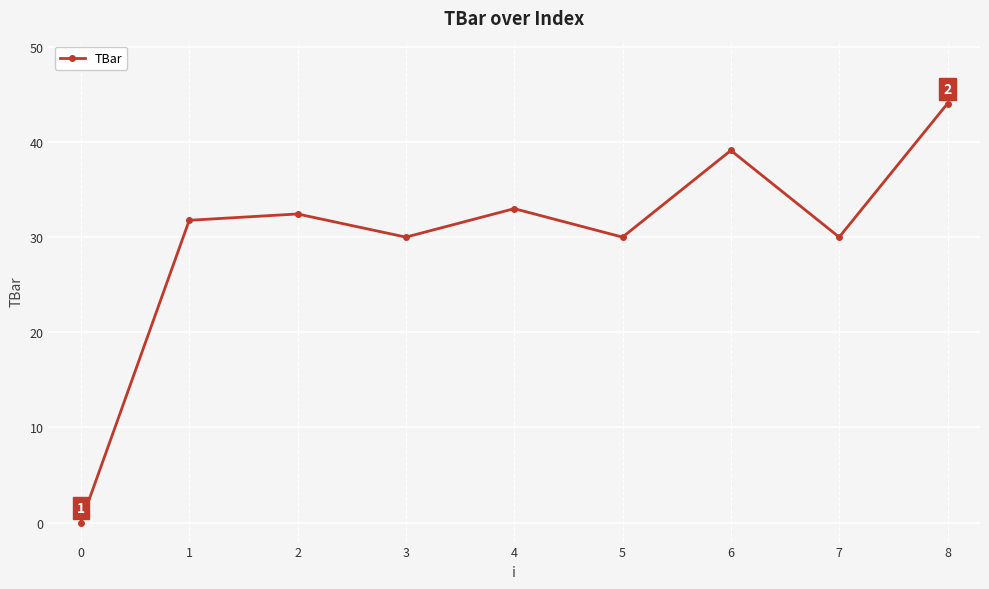

The value at 2 is 41.8. True or false?

False